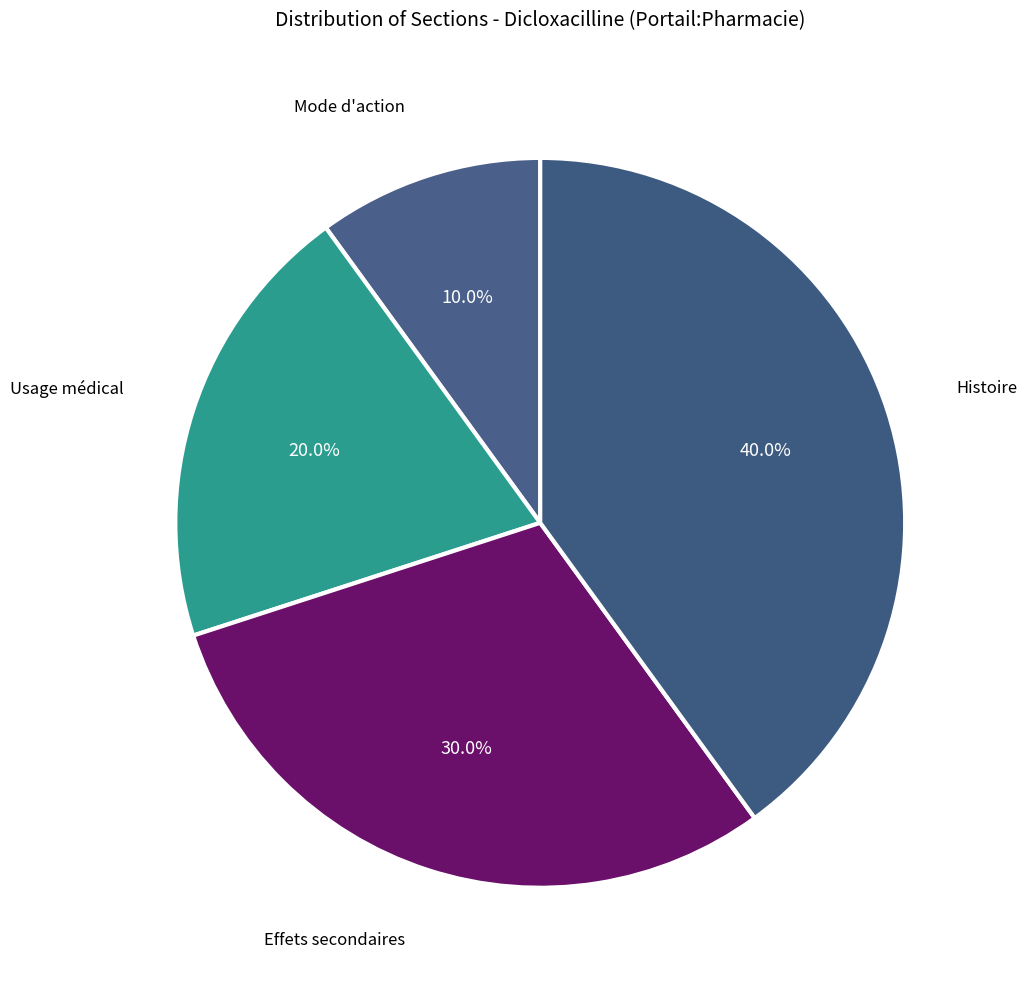

Between Histoire and Usage médical, which is larger?

Histoire